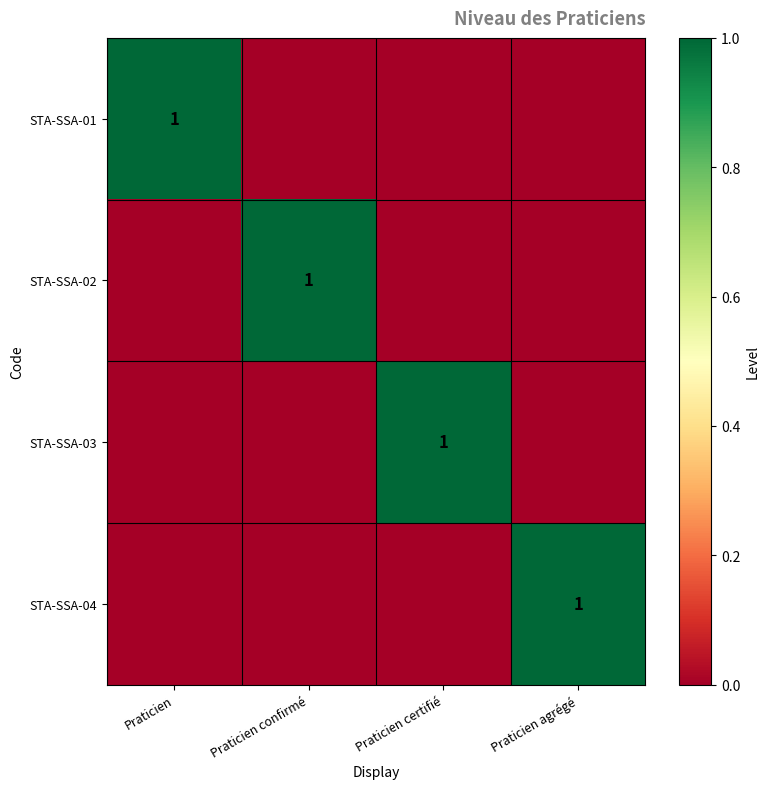

The value of STA-SSA-01 at Praticien is 0. True or false?

False